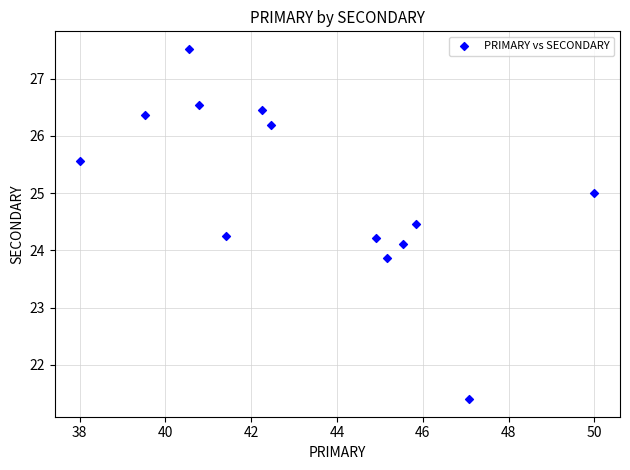

What is the range of X values (max minus min)?

12.0